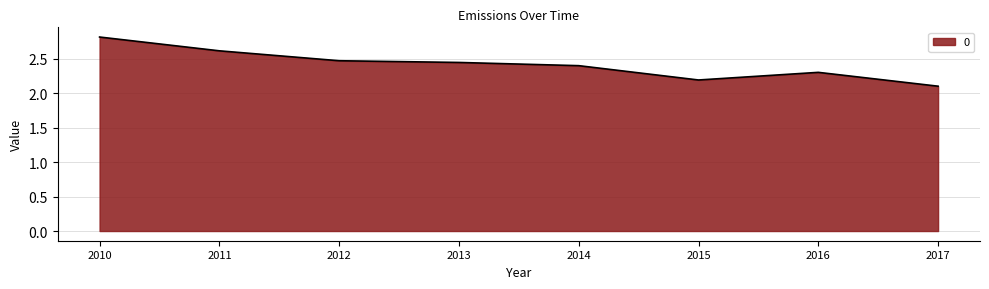

Which label corresponds to the largest value in the chart?

2010